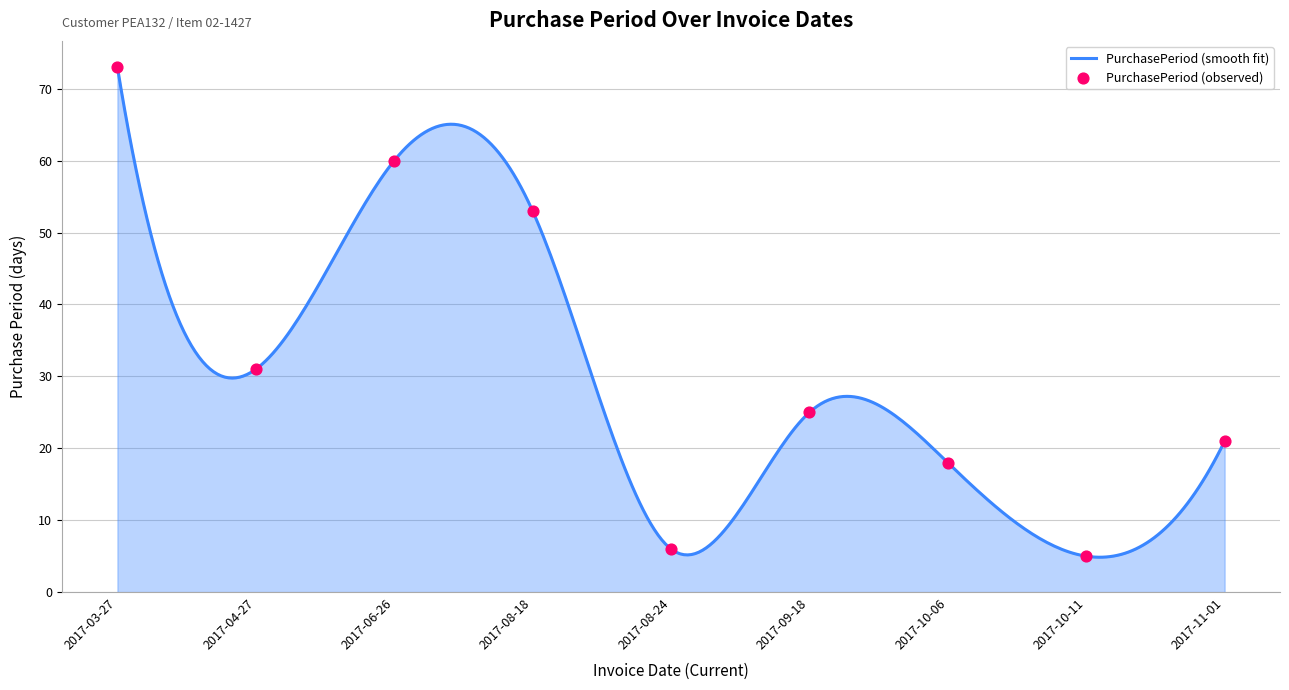

What is the ratio of the value at 2017-08-18 to the value at 2017-10-06?

2.9